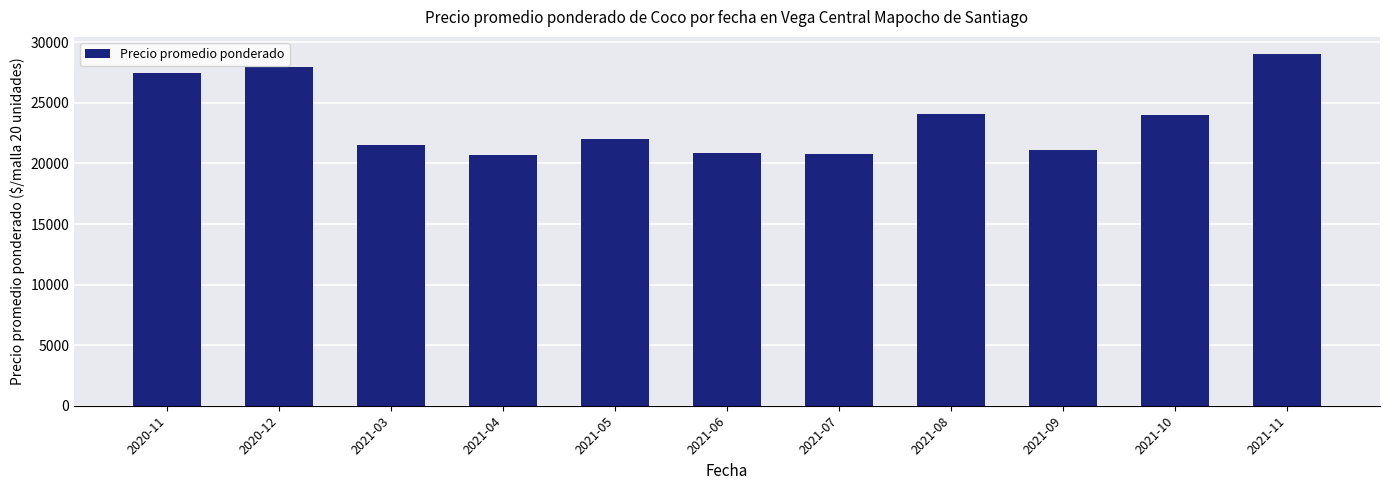

What is the difference between the second highest and second lowest values?

7250